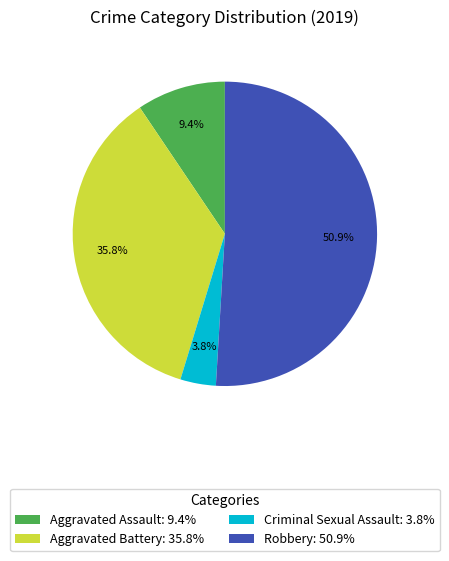

What percentage is NOT represented by Criminal Sexual Assault?

96.2%